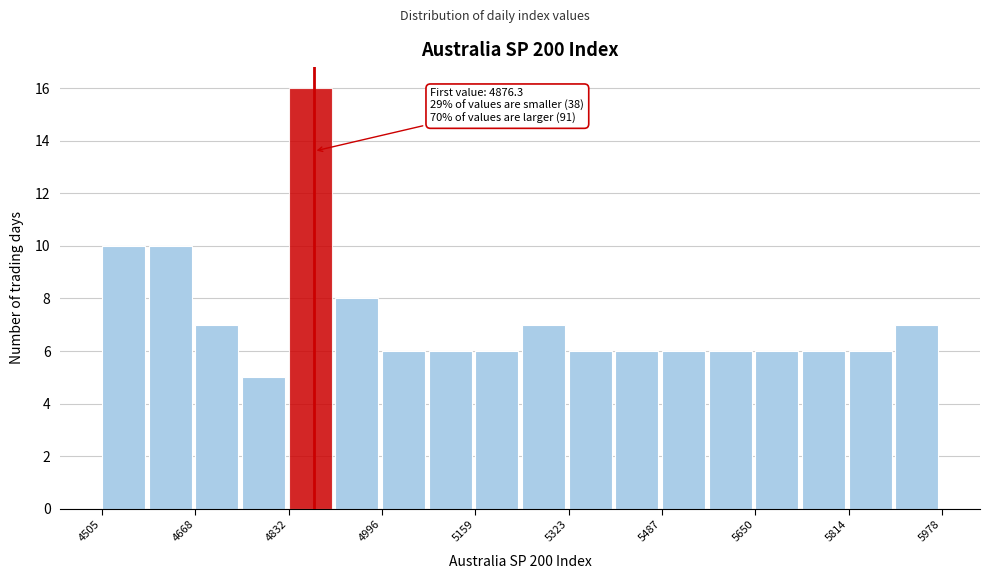

Which range on the x-axis has the tallest bar?

4840 to 4920